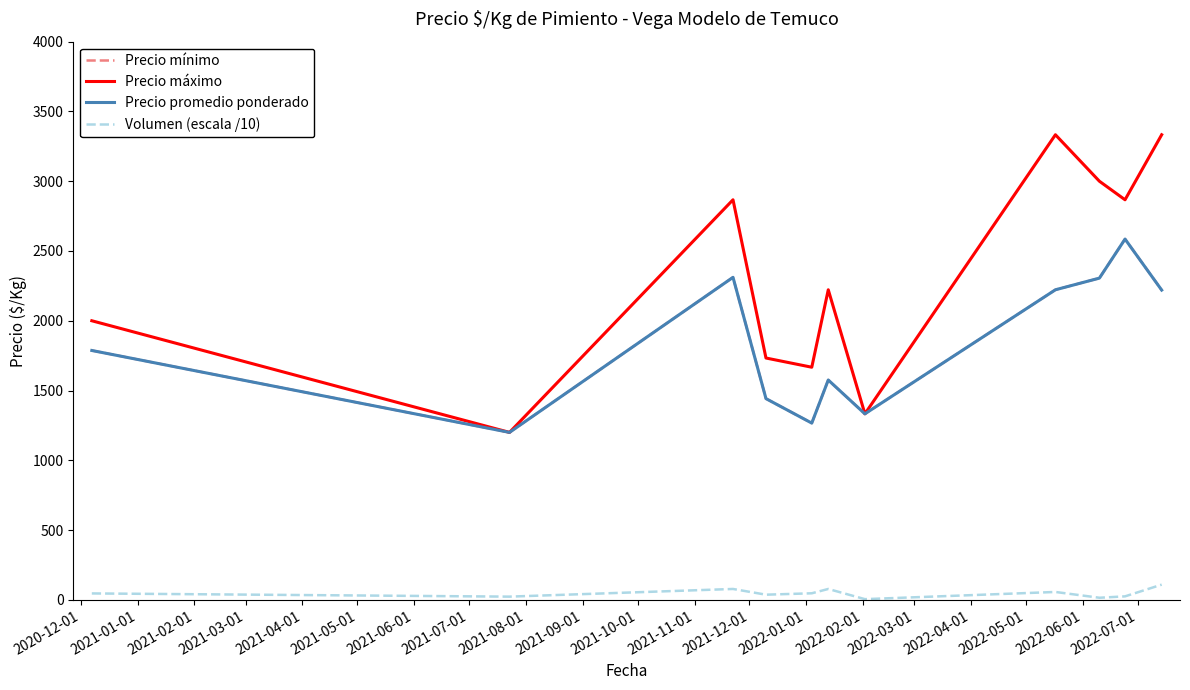

Does the chart have visible grid lines?

No